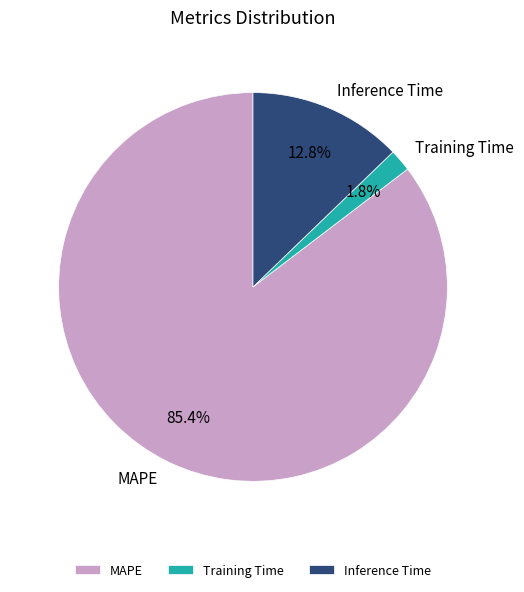

How many slices are in this pie chart?

3